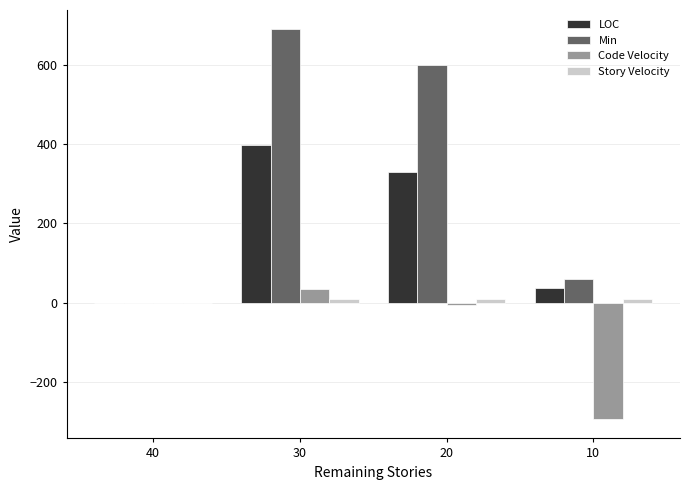

Which series changed the most between 20 and 10?

Min